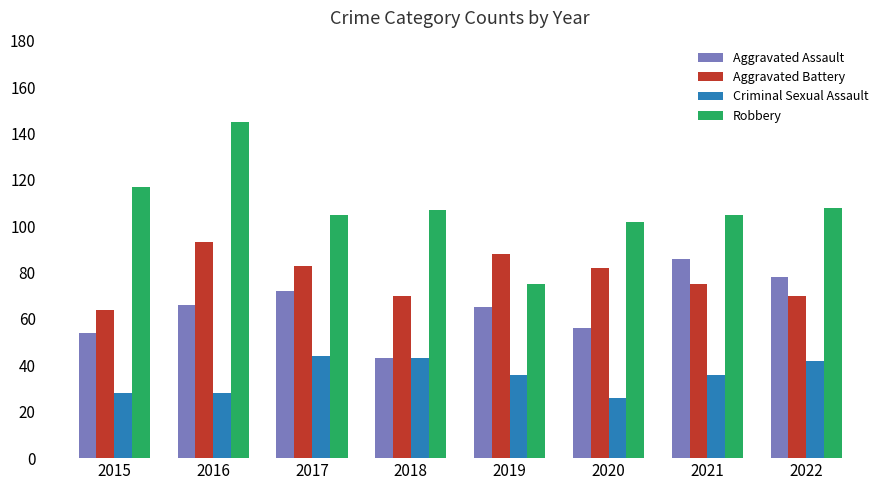

What is the greatest value displayed?

145